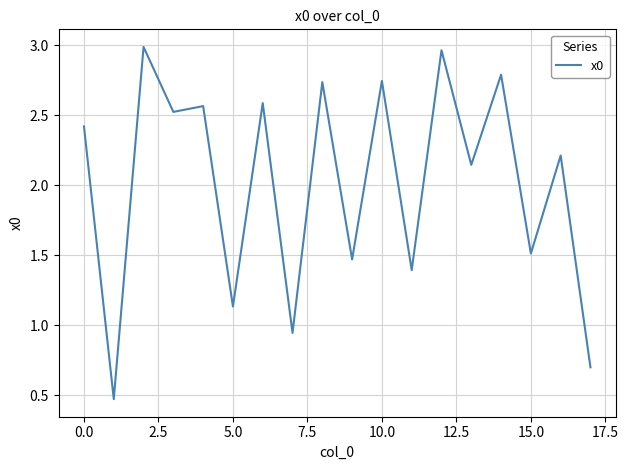

Reading left to right, list all the values displayed in this chart.

2.4	0.5	3.0	2.5	2.6	1.1	2.6	0.9	2.7	1.5	2.7	1.4	3.0	2.1	2.8	1.5	2.2	0.7